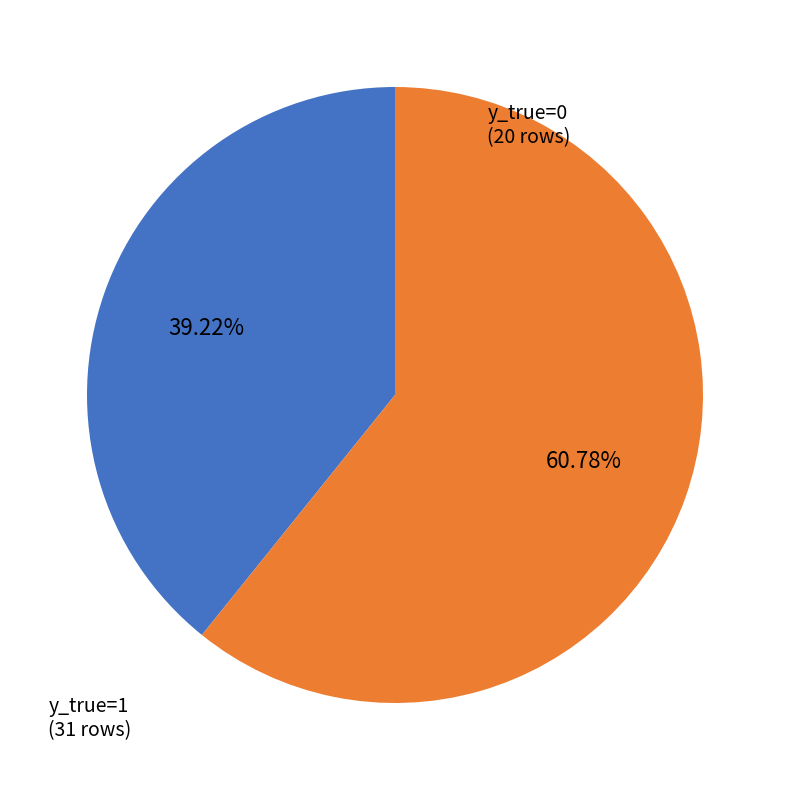

Does any single category account for the majority?

Yes